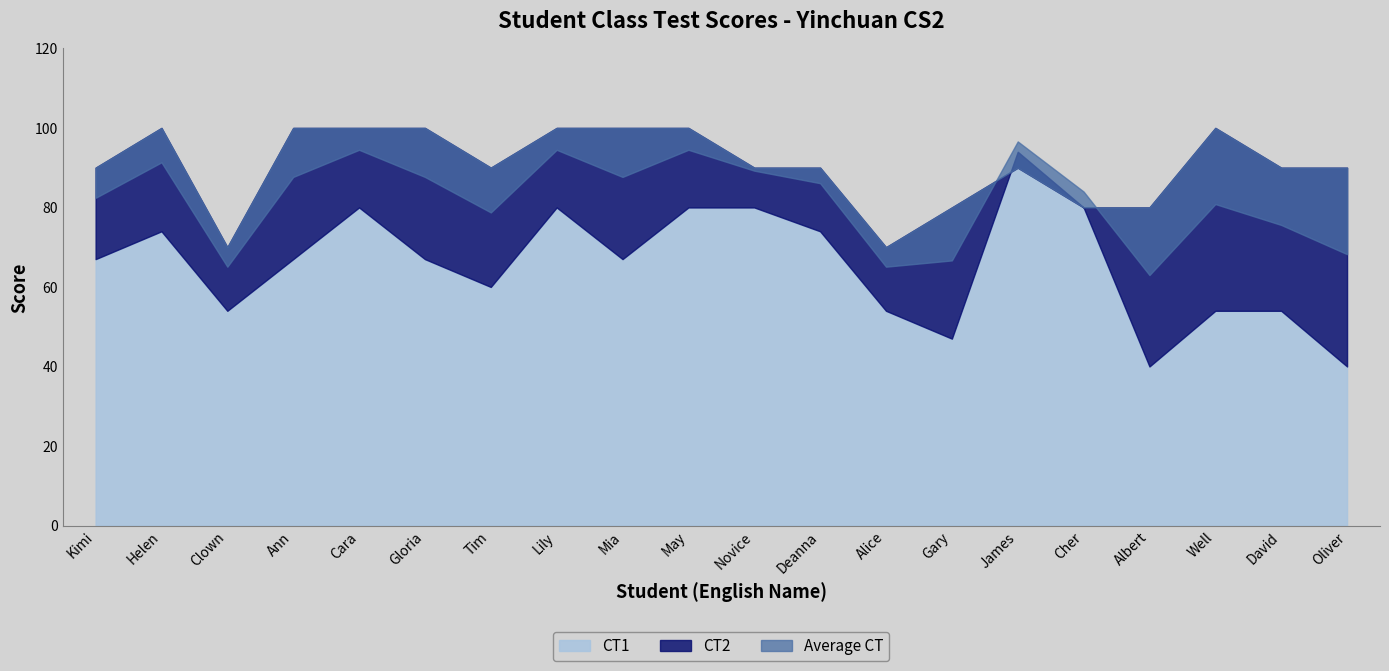

True or false: CT1 has a value of 67 at Mia.

True